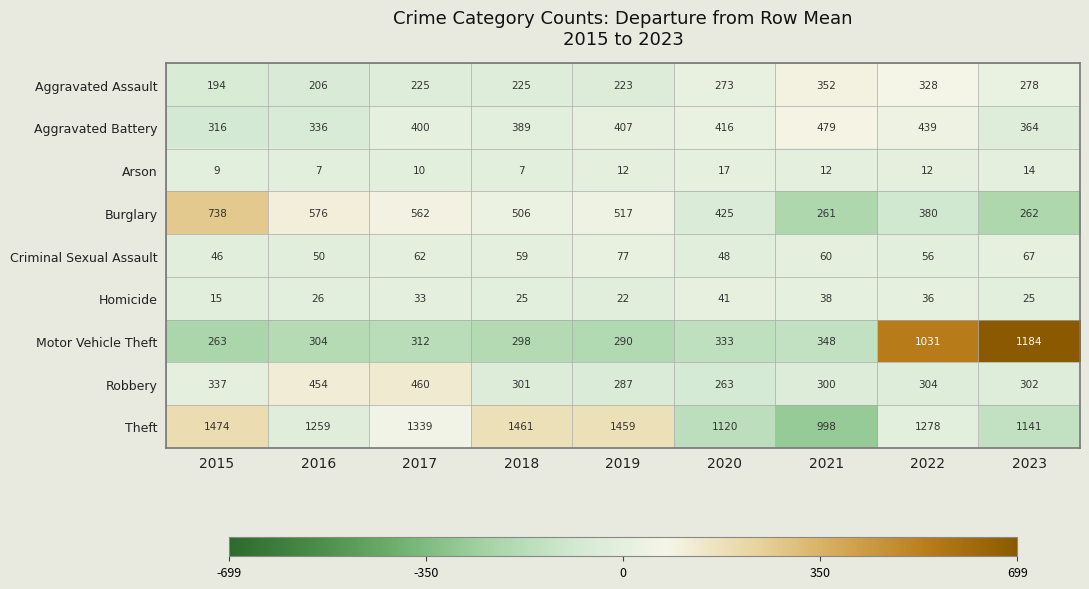

List the labels in order of Aggravated Battery value, largest first.

2021, 2022, 2020, 2019, 2017, 2018, 2023, 2016, 2015